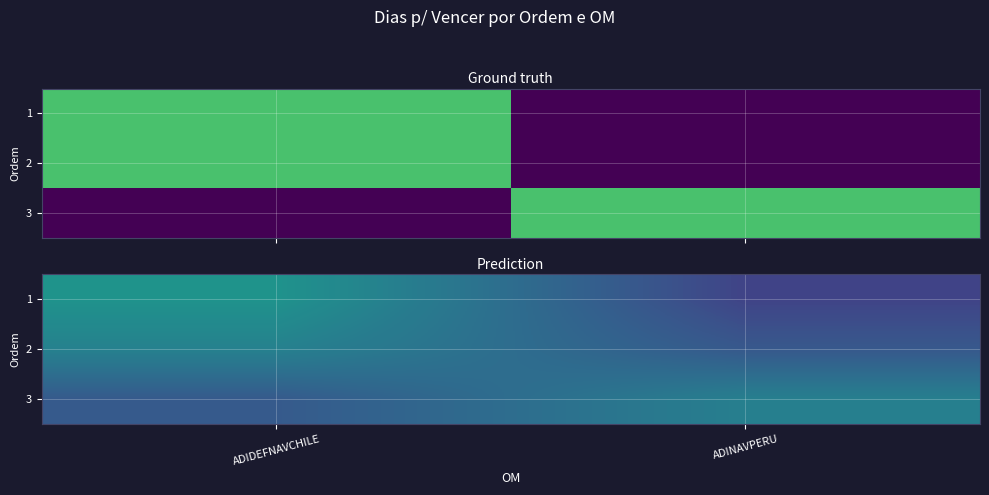

What is the average value of the 1 series?

-15.5